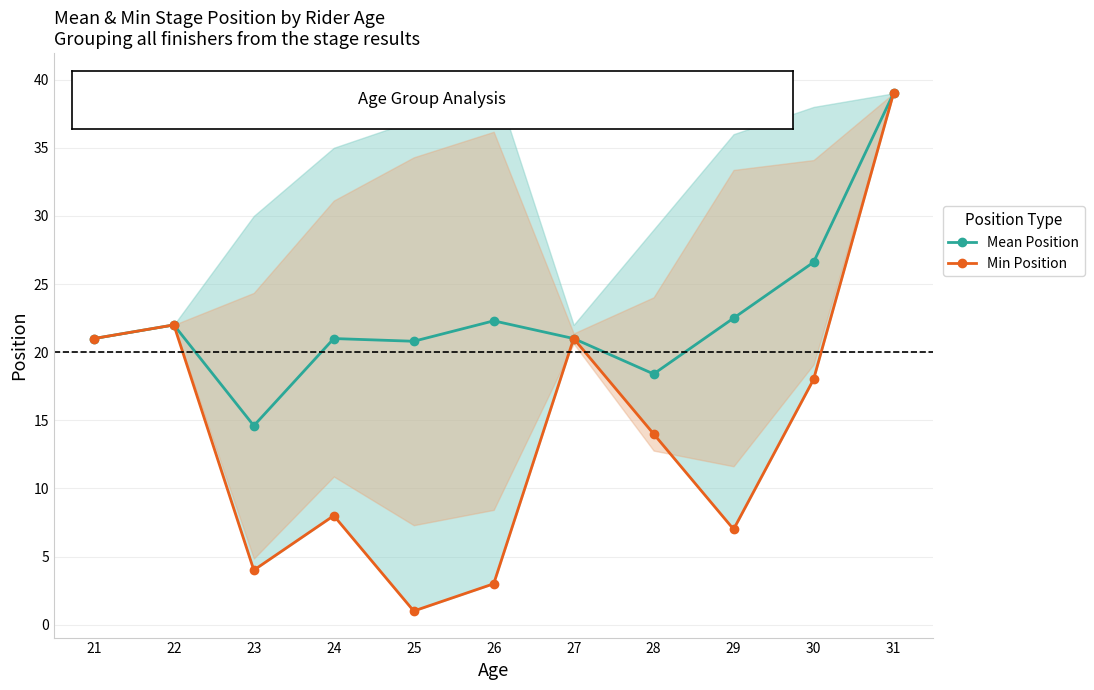

At which label is Mean Position closest to 26?

30